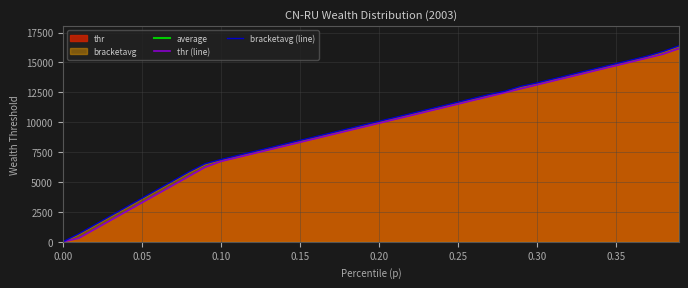

What is the highest value of the bracketavg (line) series?

16391.6